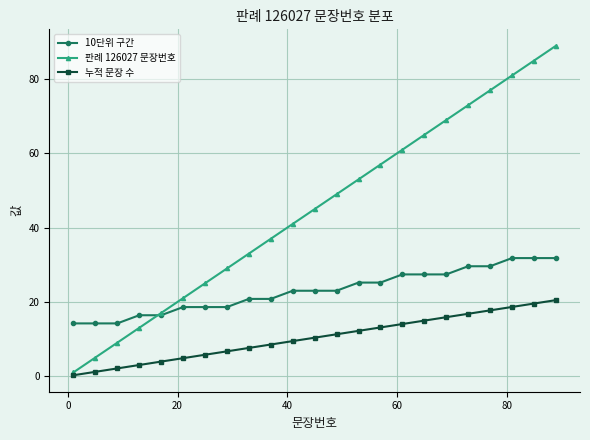

Rank the series by their maximum value, from lowest to highest.

누적 문장 수, 10단위 구간, 판례 126027 문장번호